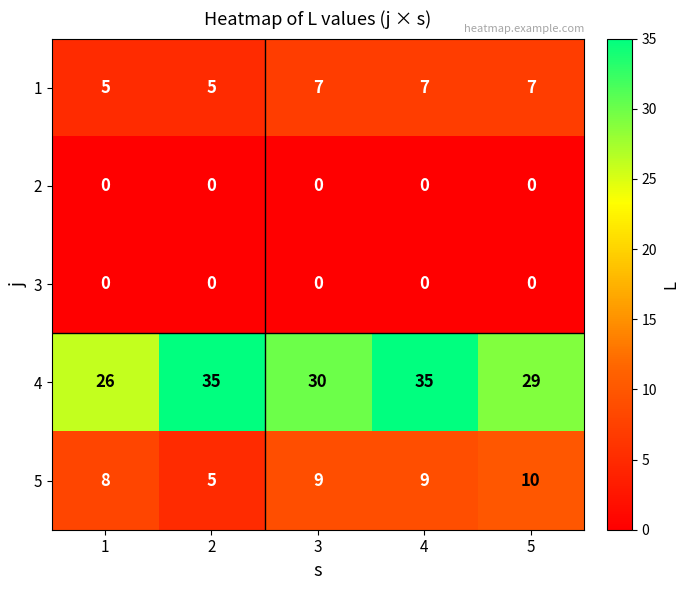

Reading right to left, what are all the values shown in this chart?

1: 7	7	7	5	5
2: 0	0	0	0	0
3: 0	0	0	0	0
4: 29	35	30	35	26
5: 10	9	9	5	8